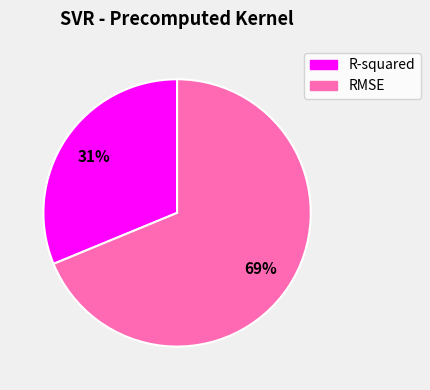

Which slice is the largest?

RMSE